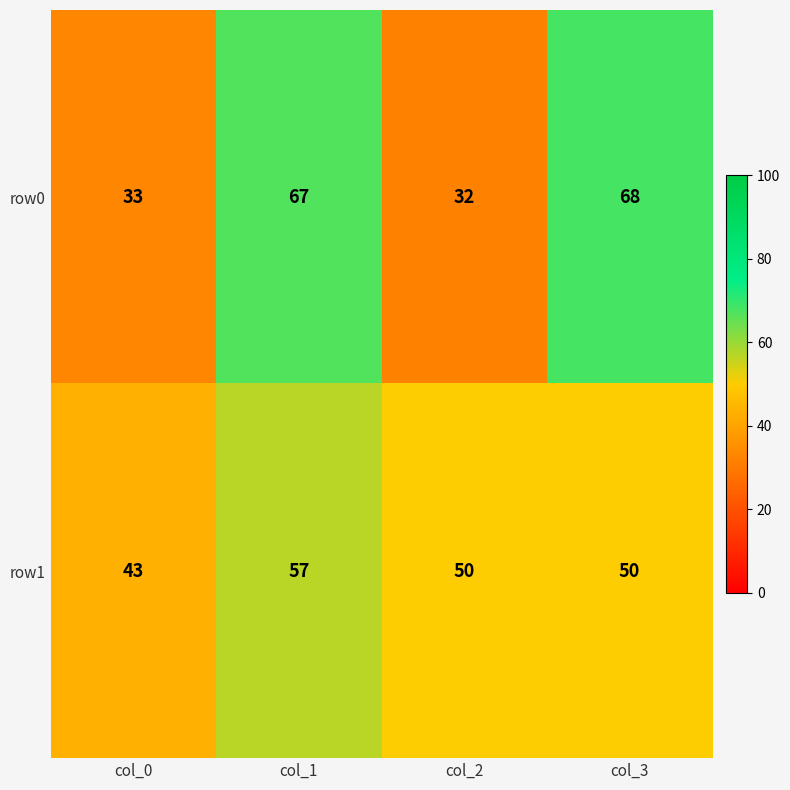

Reading left to right, extract all data points from this chart.

row0: 33	67	32	68
row1: 43	57	50	50